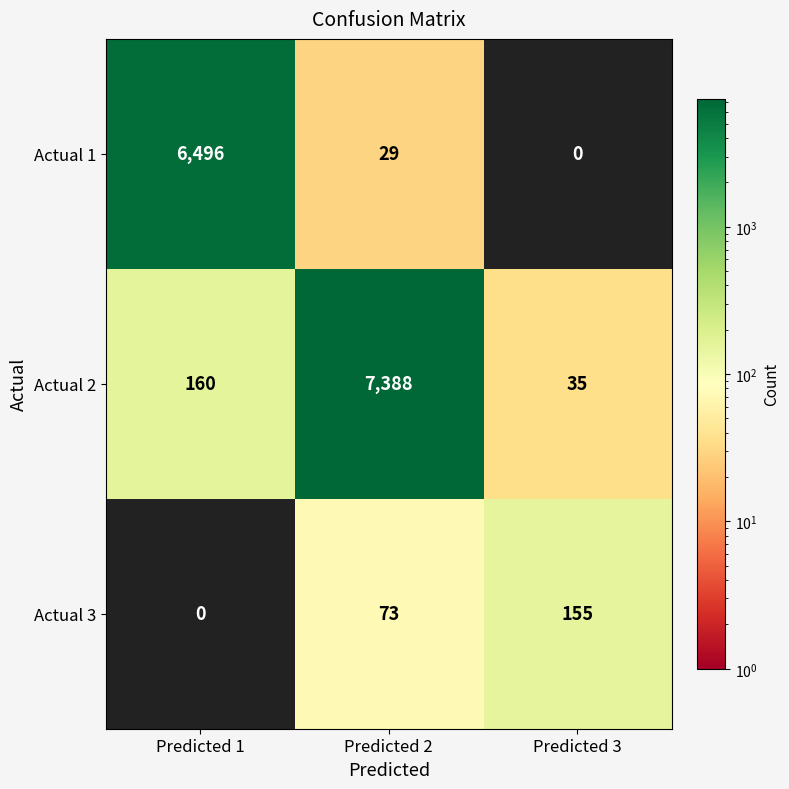

Reading left to right, list all the values displayed in this chart.

Actual 1: Predicted 1=6496	Predicted 2=29	Predicted 3=0
Actual 2: Predicted 1=160	Predicted 2=7388	Predicted 3=35
Actual 3: Predicted 1=0	Predicted 2=73	Predicted 3=155